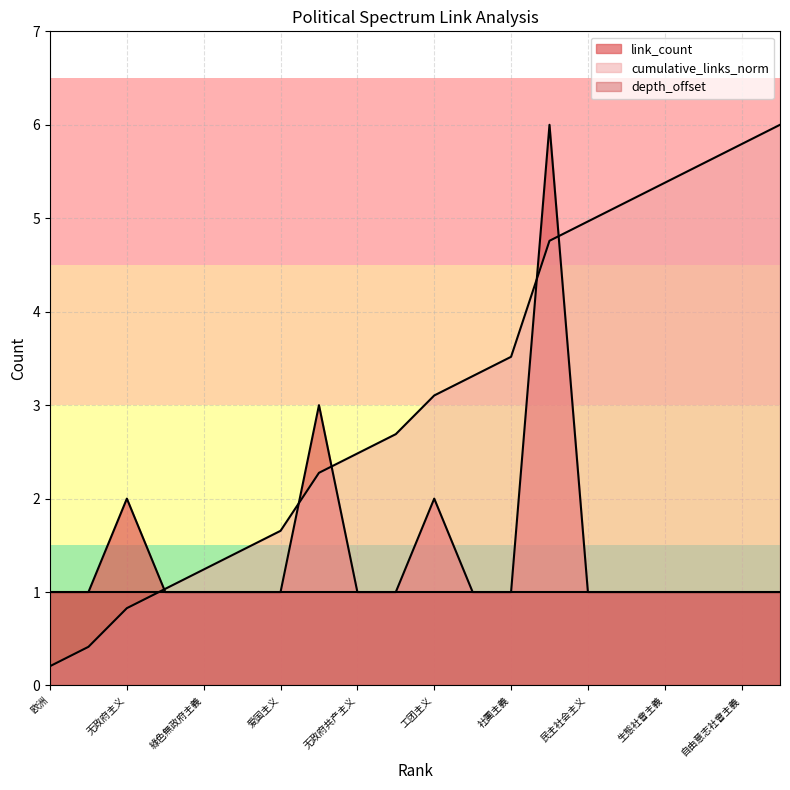

What is the value of the link_count point at the 5th from the left?

1.0